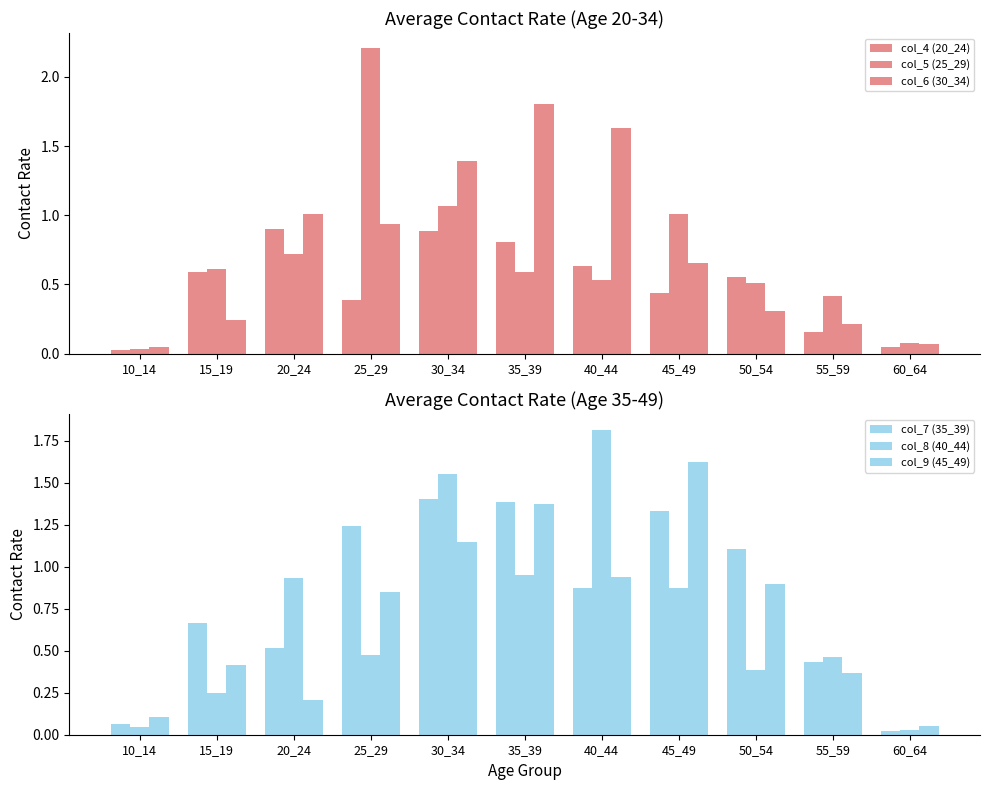

What is the maximum value for col_4 (20_24)?

0.9